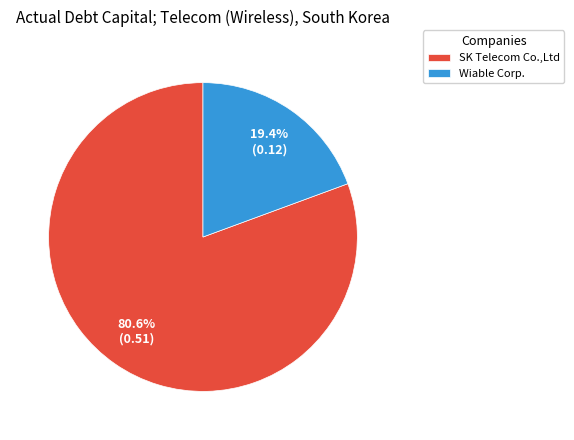

What percentage is the Wiable Corp. slice, to the nearest percent?

19%